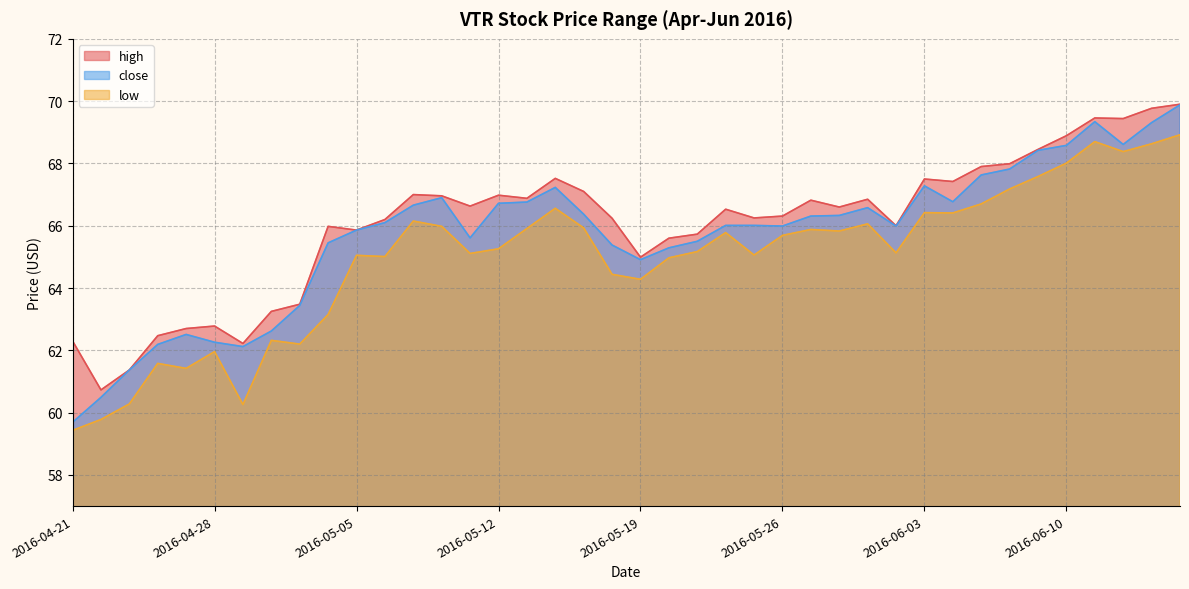

Is it true that high equals 67.4 at 2016-06-06?

True